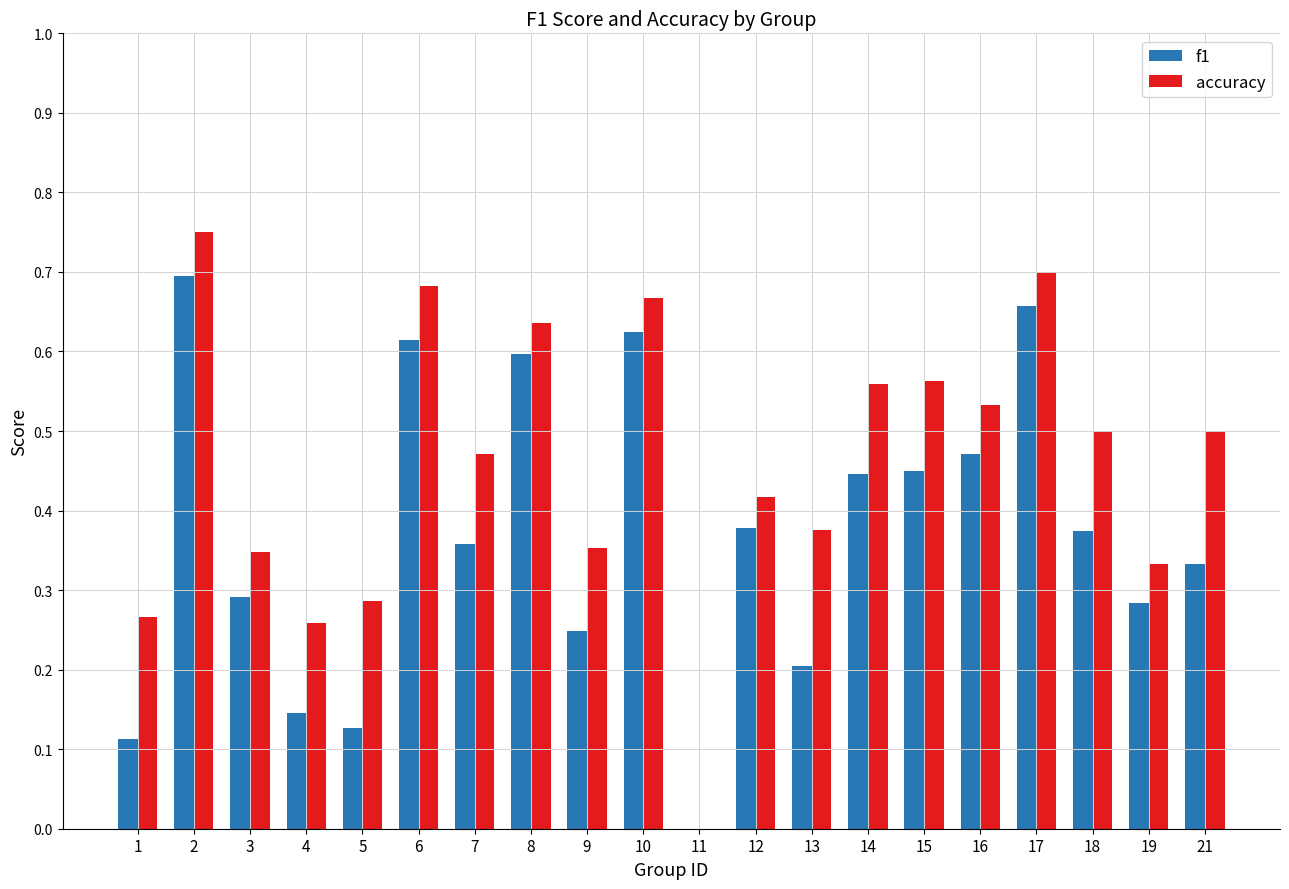

Which series has the largest total across all categories?

accuracy